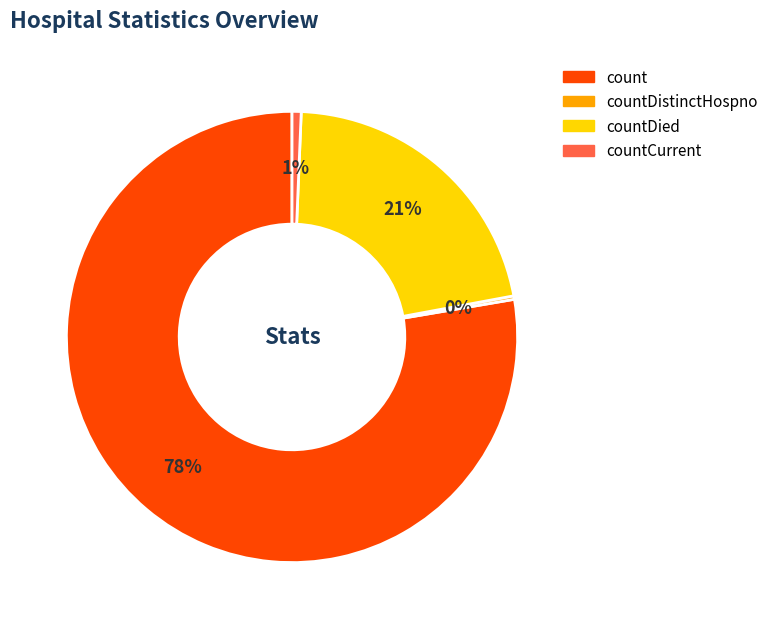

Between count and countCurrent, which is larger?

count